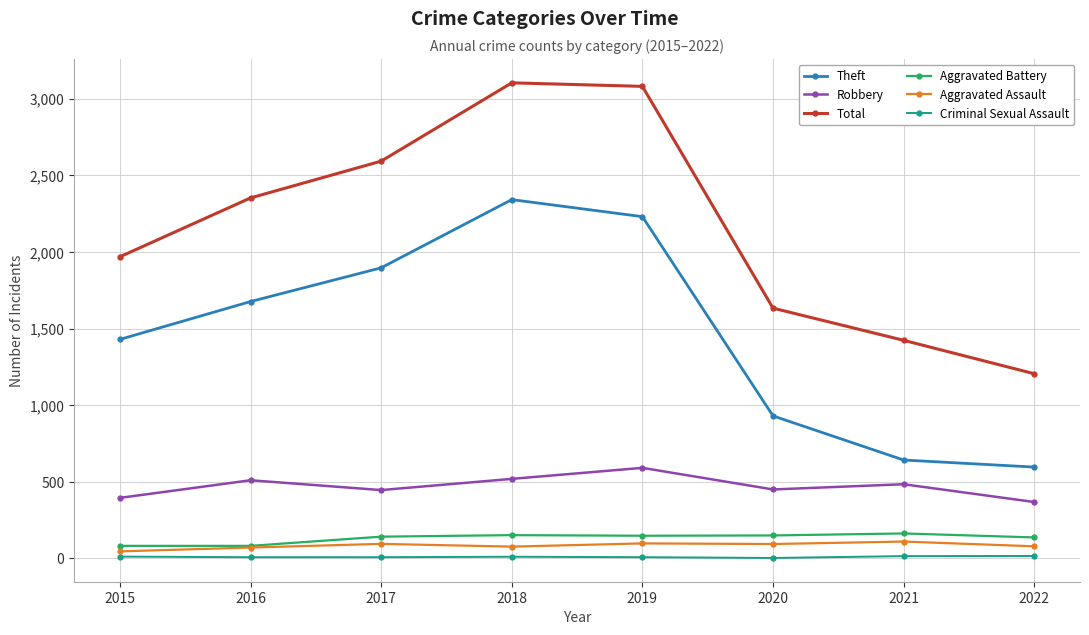

What is the smallest value displayed?

3